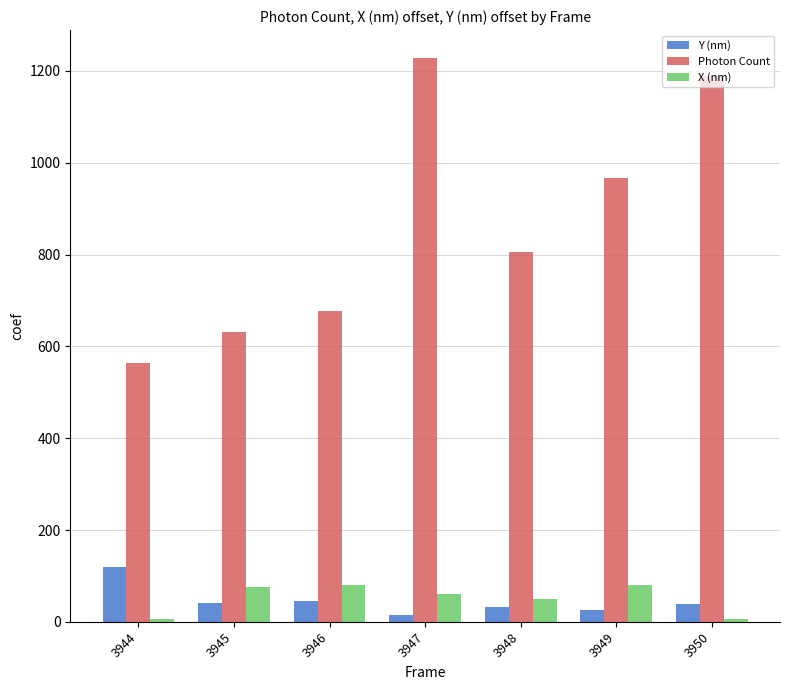

What is the total value across all series at 3948?

887.3